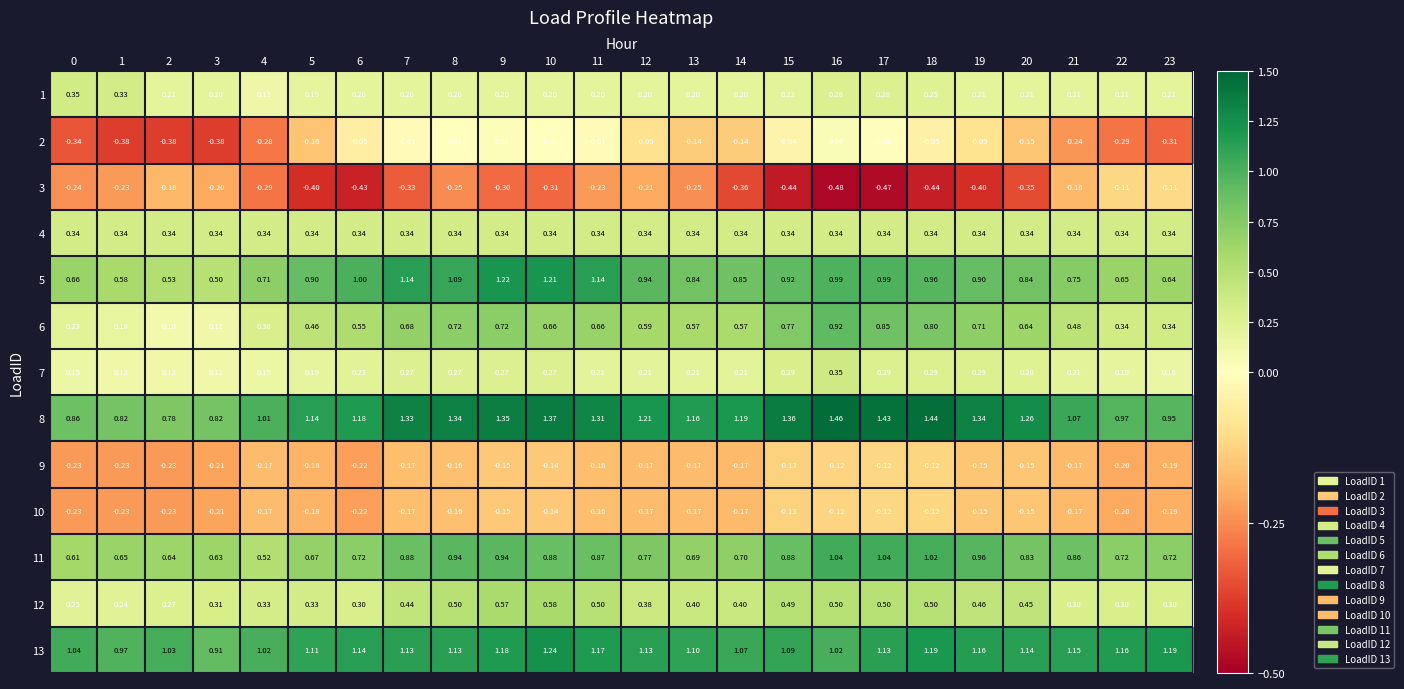

Is the value of 10 at 23 greater than the value of 13 at 20?

No